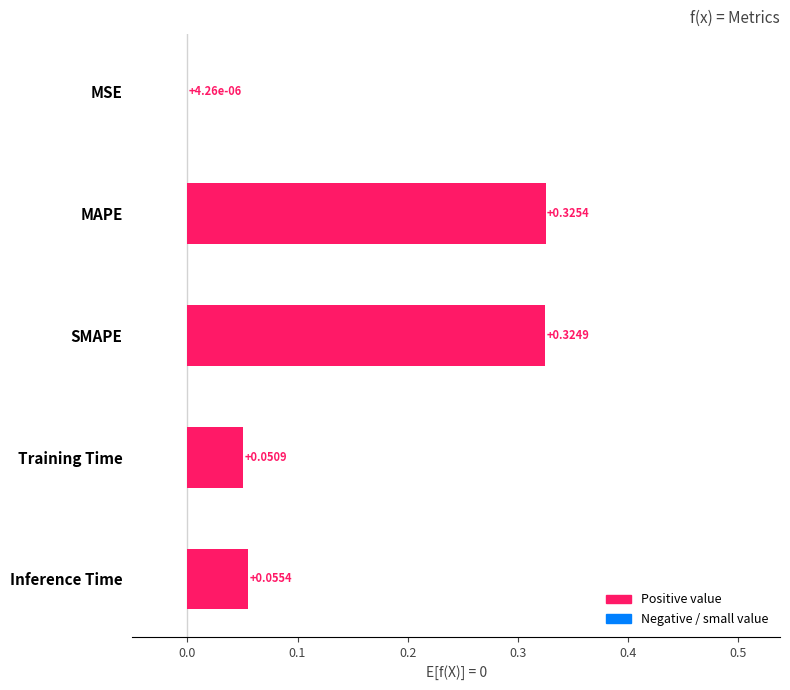

Are the bars horizontal?

Yes